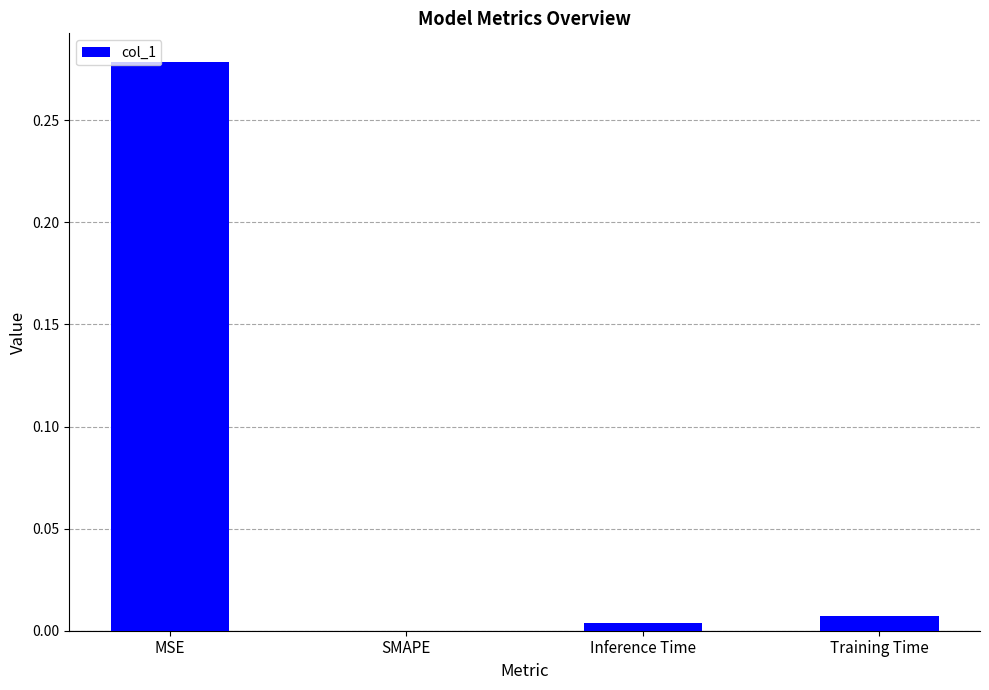

True or false: the data shows 0.0 at SMAPE.

True